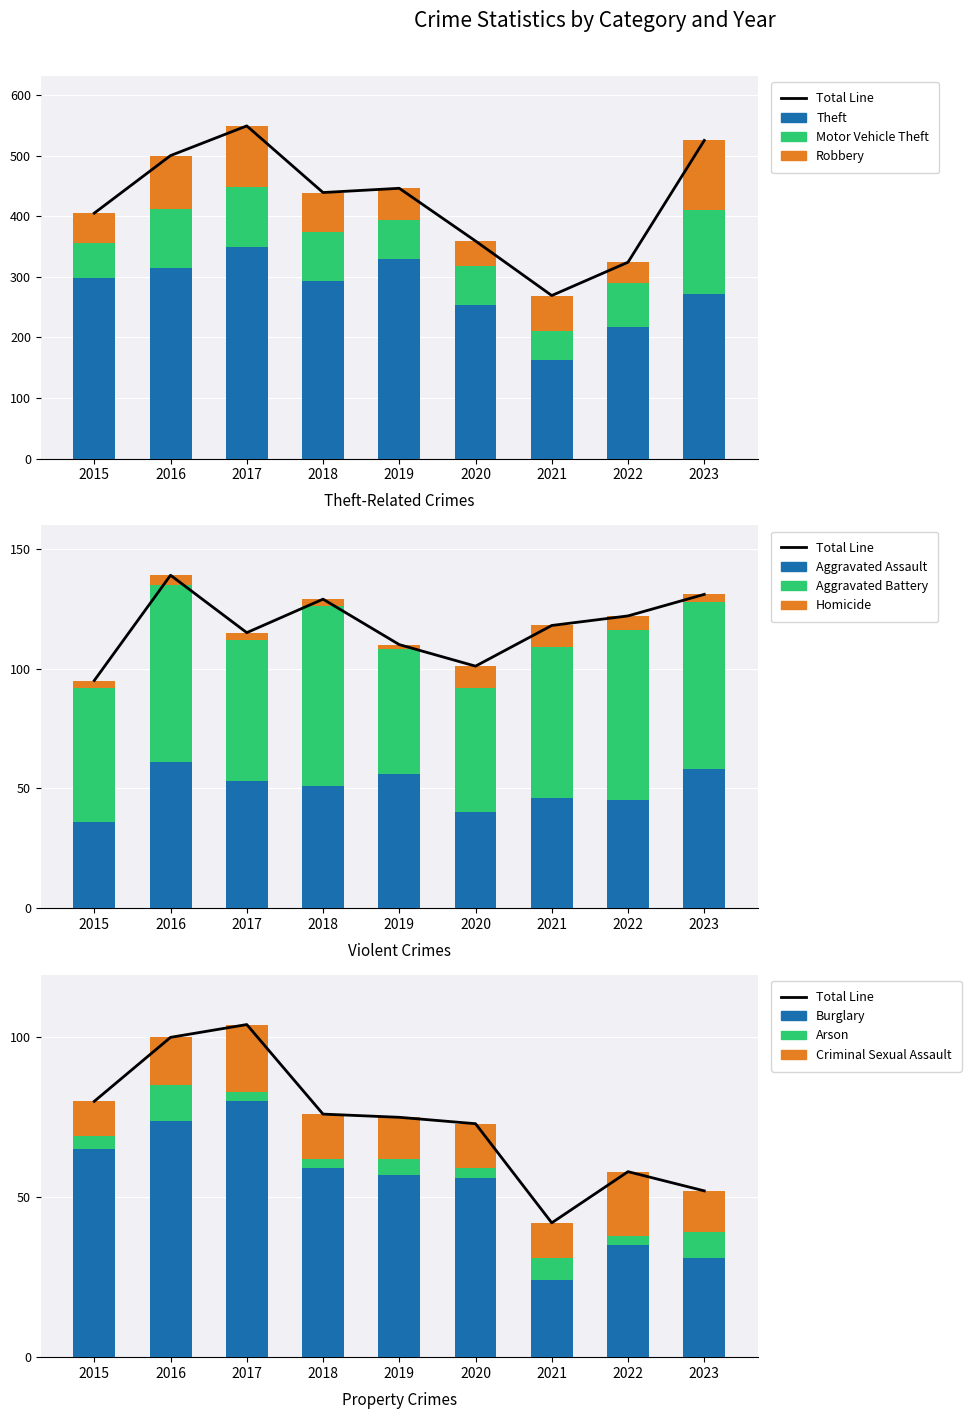

What is the average value of the Burglary series?

53